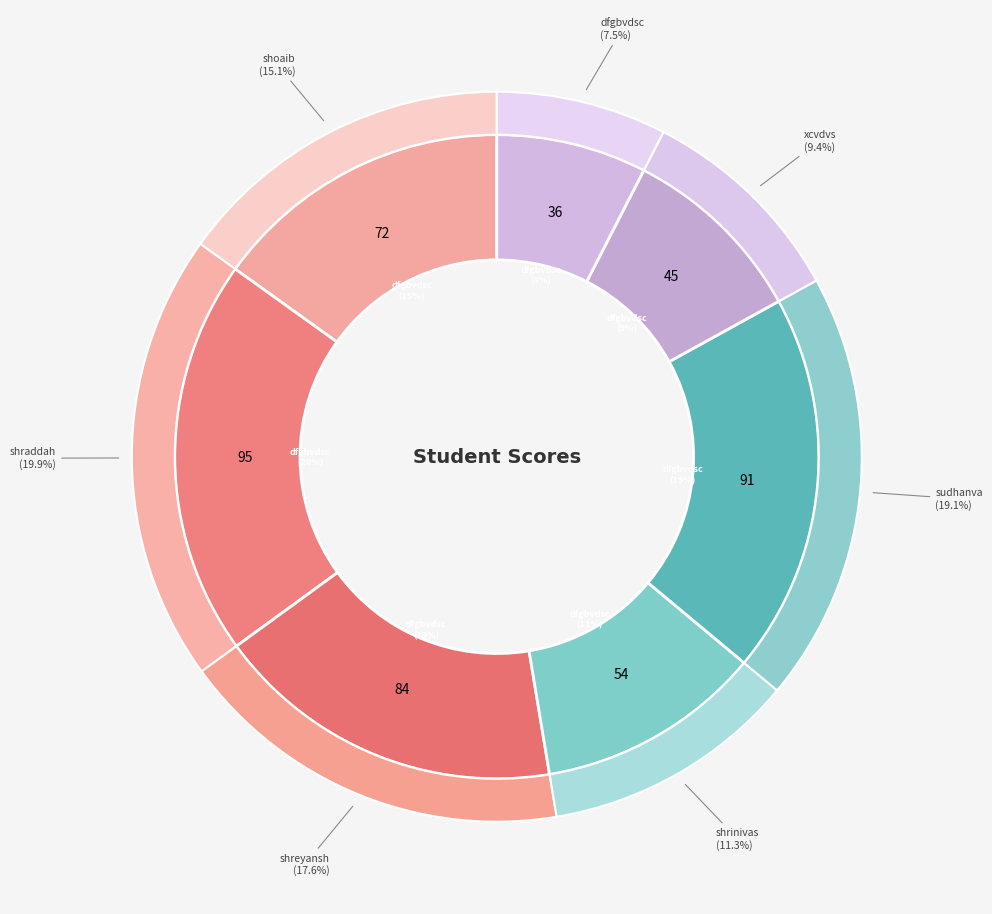

True or false: dfgbvdsc accounts for 8% of the total.

True